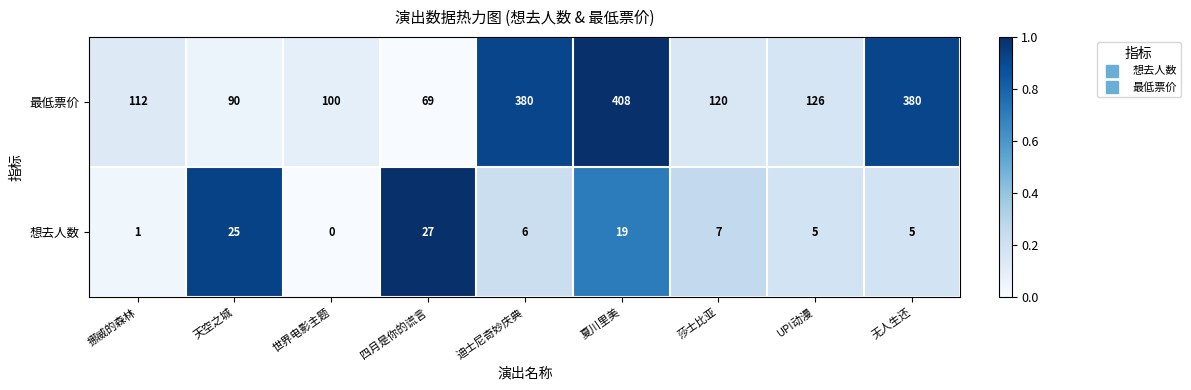

What is the total value across all series at 四月是你的谎言?

96